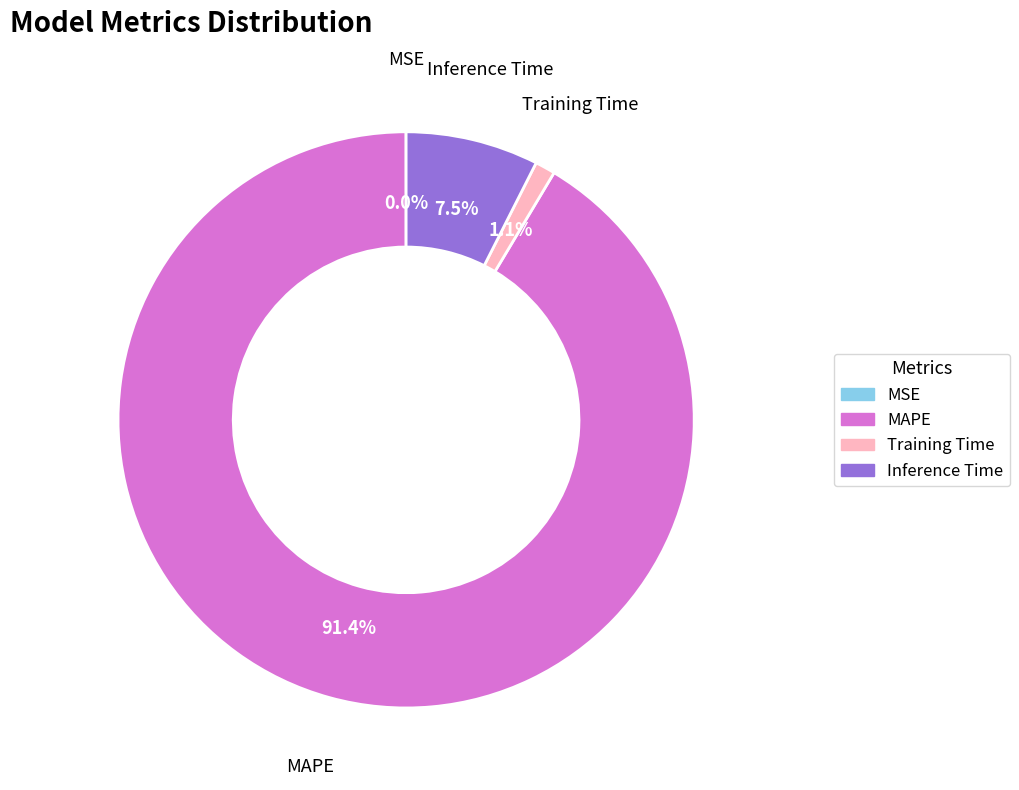

What is the majority slice?

MAPE